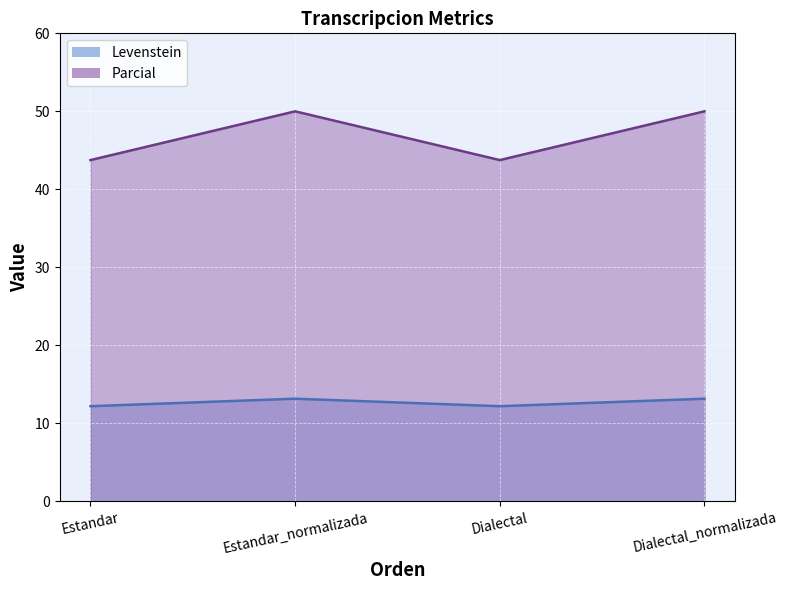

What position from the right is Estandar_normalizada?

3